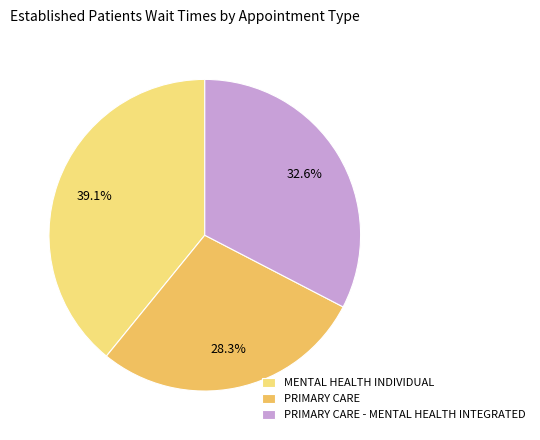

What portion of the pie excludes MENTAL HEALTH INDIVIDUAL?

60.9%